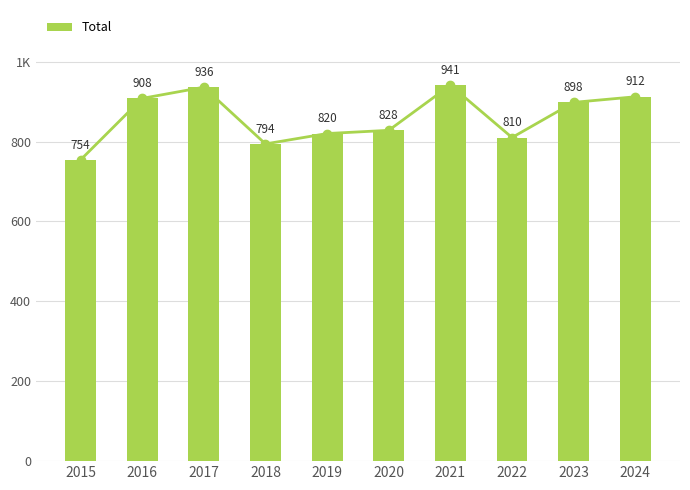

Reading left to right, extract all data points from this chart.

2015=754	2016=908	2017=936	2018=794	2019=820	2020=828	2021=941	2022=810	2023=898	2024=912